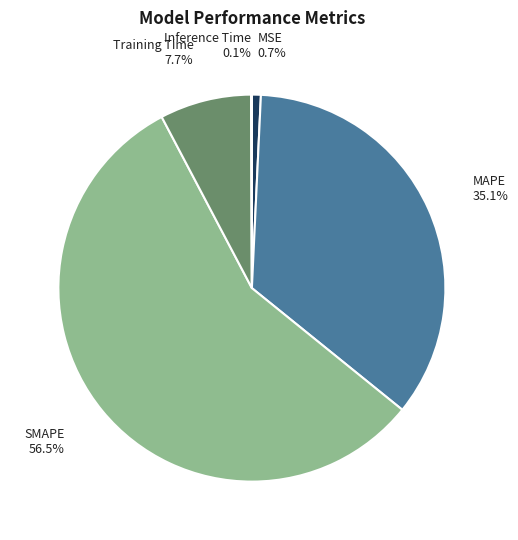

Between MAPE and MSE, which is larger?

MAPE